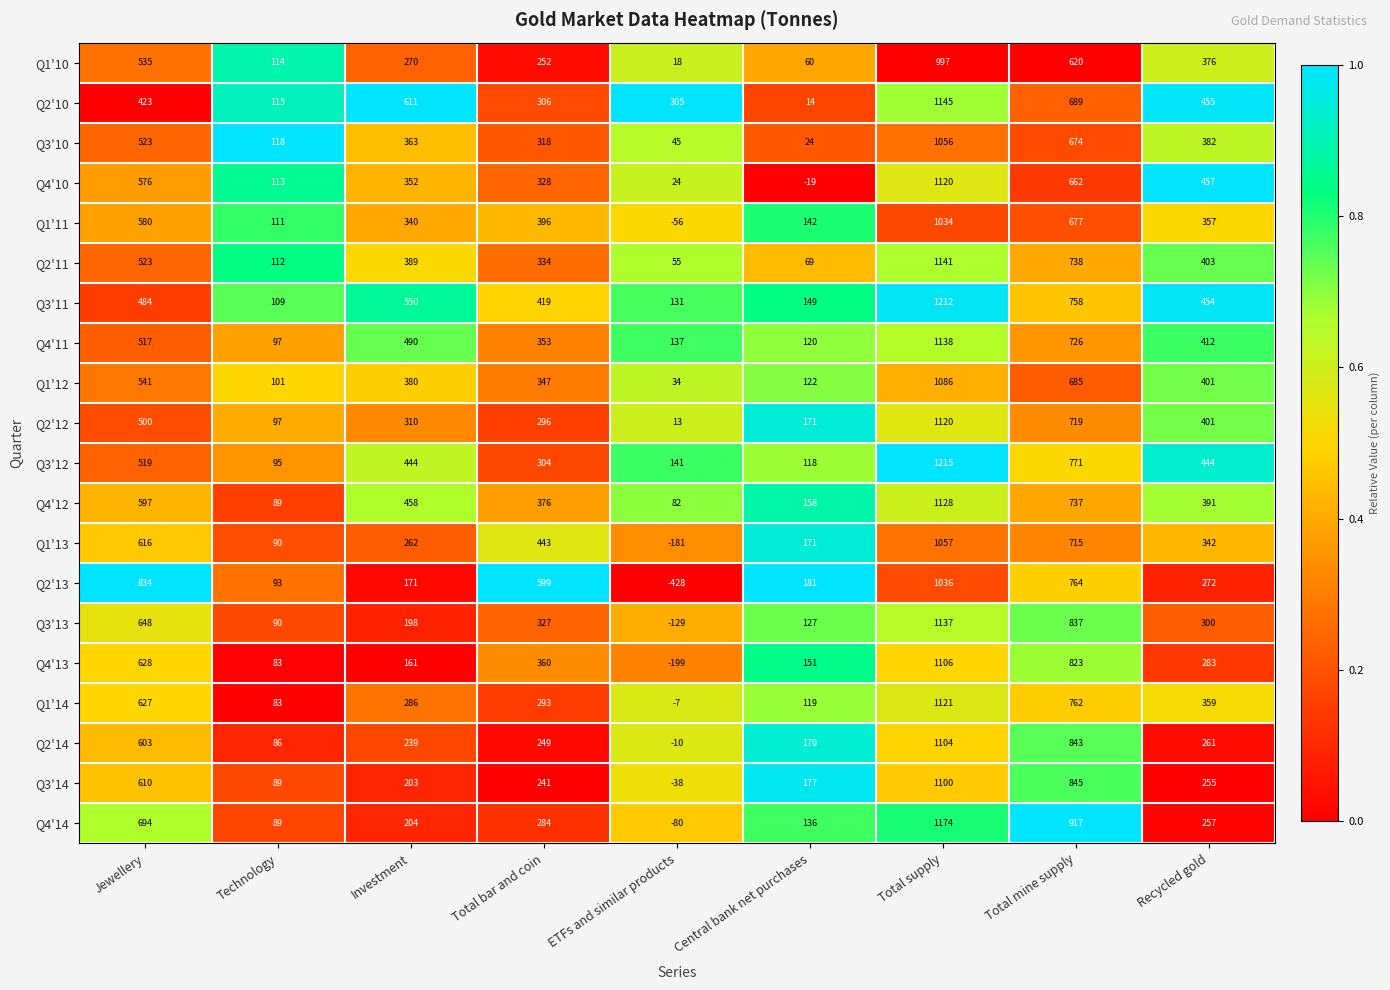

The value of Q1'13 at Technology is 90. True or false?

True